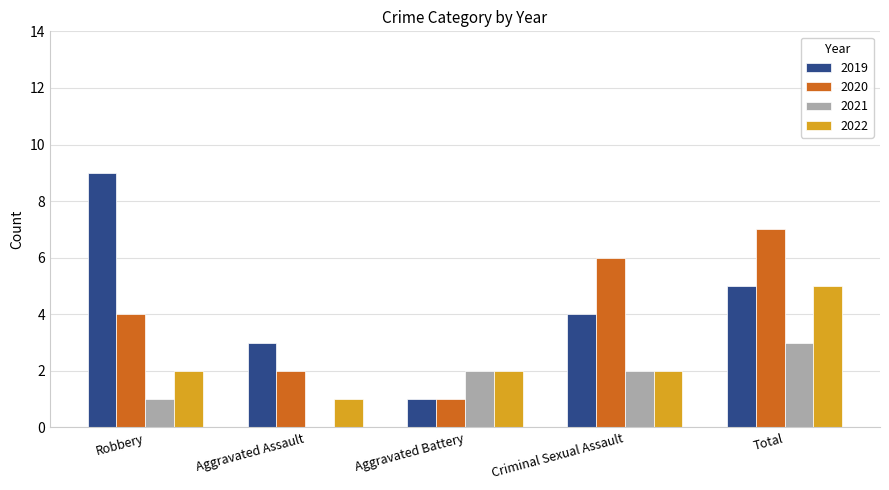

At which label does 2021 reach its peak?

Total